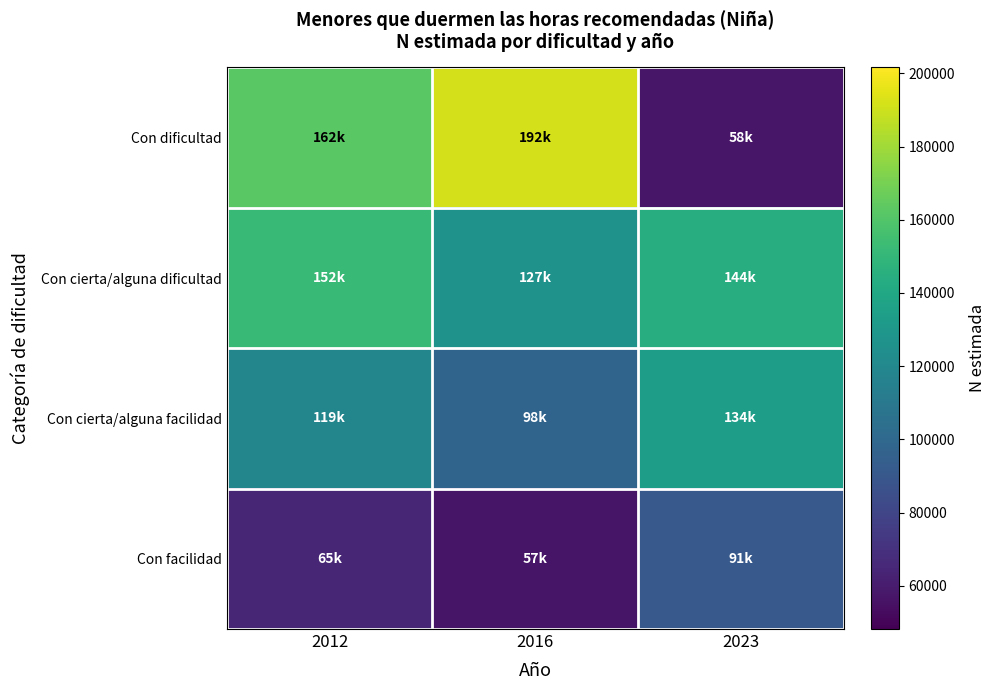

Rank the series by their maximum value, from highest to lowest.

Con dificultad, Con cierta/alguna dificultad, Con cierta/alguna facilidad, Con facilidad